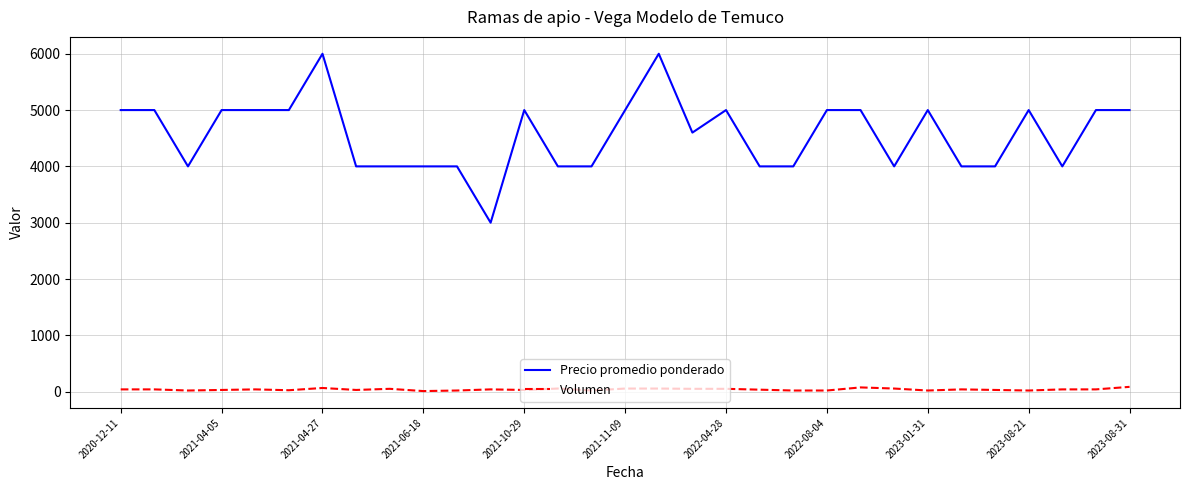

Count the Precio promedio ponderado values in the range 4000 to 5000.

28